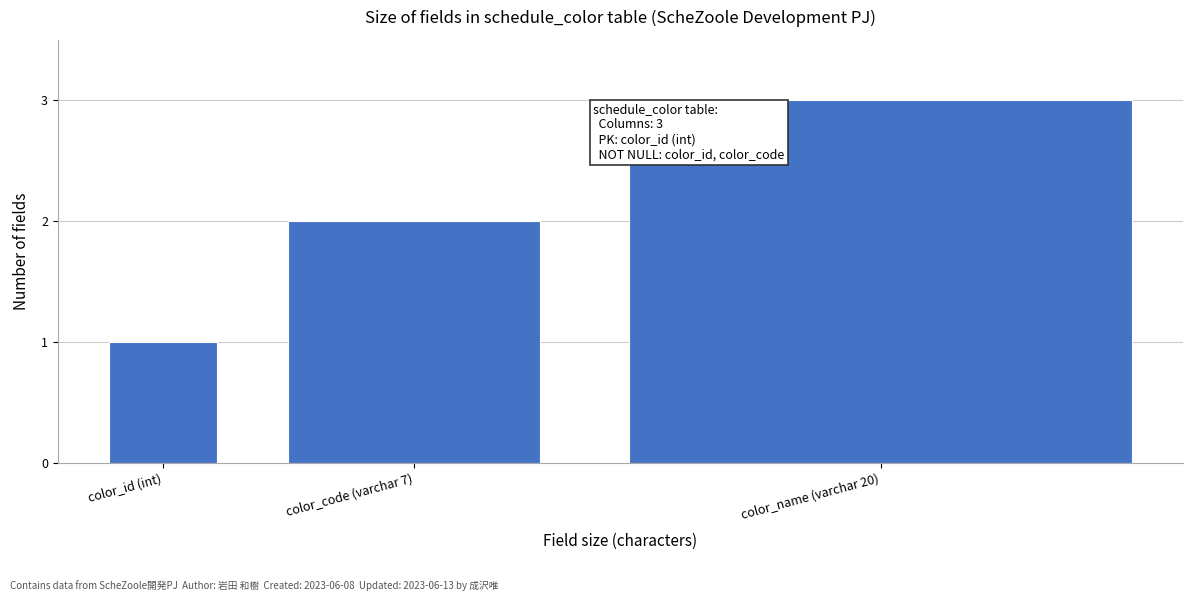

Rank the categories by value from lowest to highest.

color_id (int), color_code (varchar 7), color_name (varchar 20)